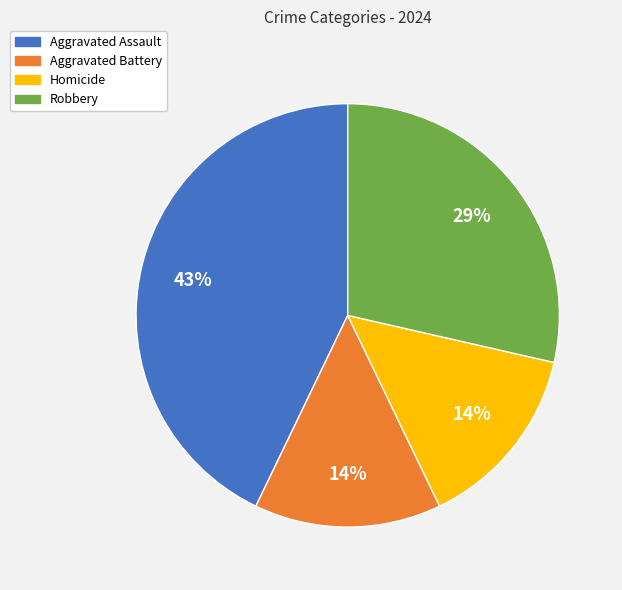

Is it true that Homicide is 14% of the pie?

True